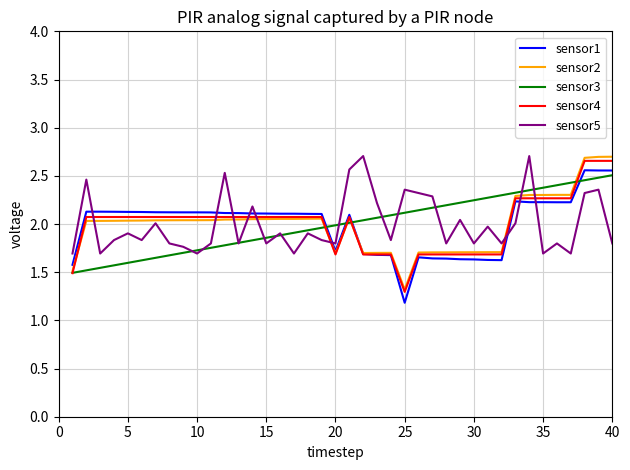

Count the number of data series in this chart.

5